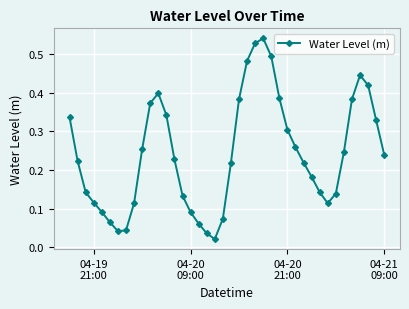

How many distinct data groups are displayed?

1